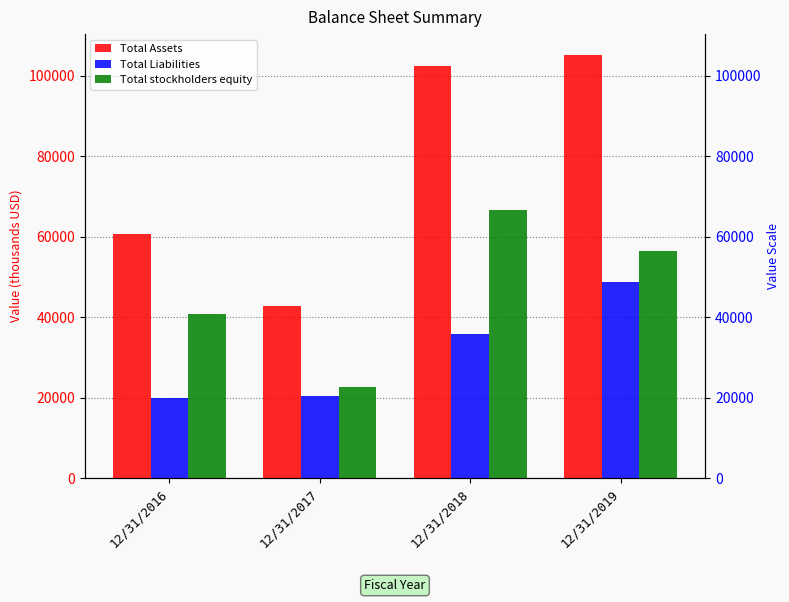

Reading left to right, extract all data points from this chart.

Total Assets: 12/31/2016=60736	12/31/2017=42882	12/31/2018=102448	12/31/2019=105139
Total Liabilities: 12/31/2016=20015	12/31/2017=20360	12/31/2018=35856	12/31/2019=48659
Total stockholders equity: 12/31/2016=40721	12/31/2017=22522	12/31/2018=66592	12/31/2019=56480